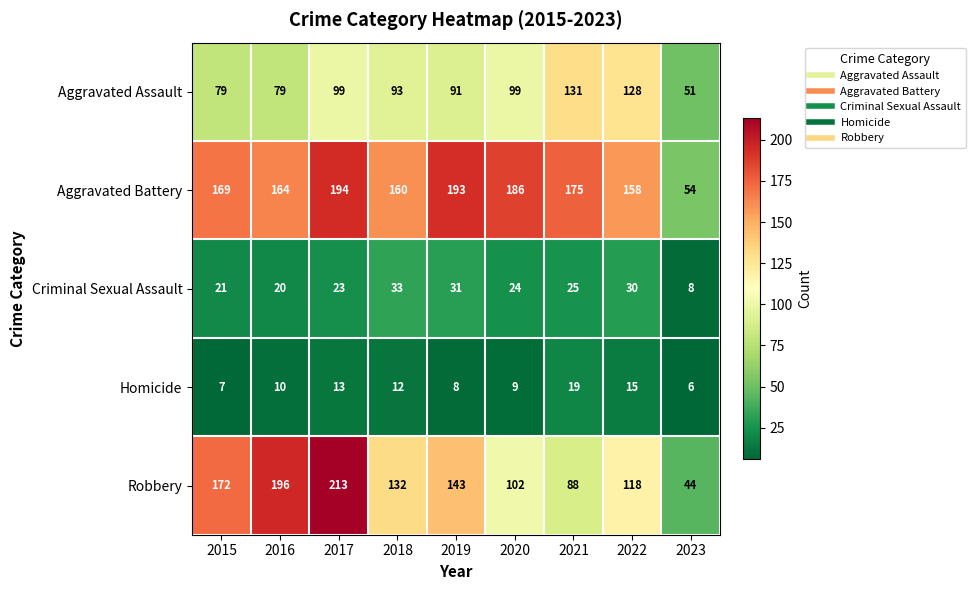

Rank the series by their maximum value, from lowest to highest.

Homicide, Criminal Sexual Assault, Aggravated Assault, Aggravated Battery, Robbery